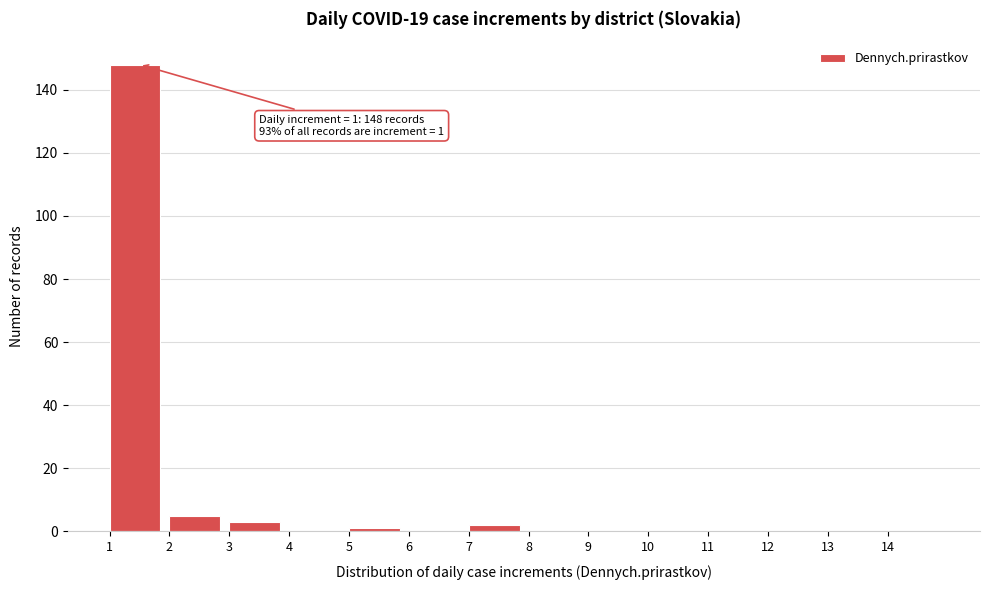

Which range on the x-axis has the tallest bar?

1 to 2